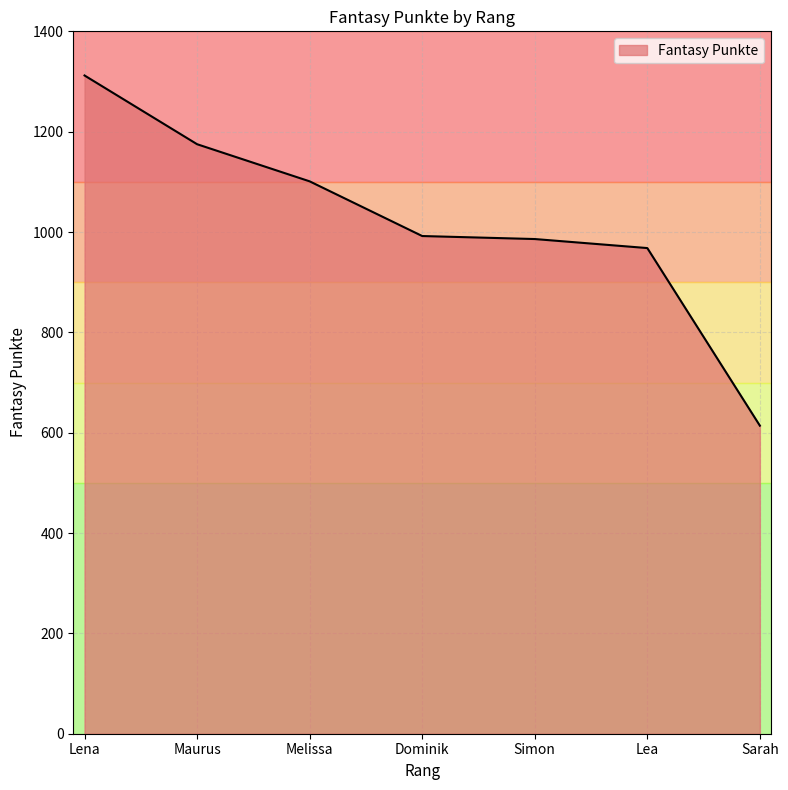

What is the smallest value displayed?

614